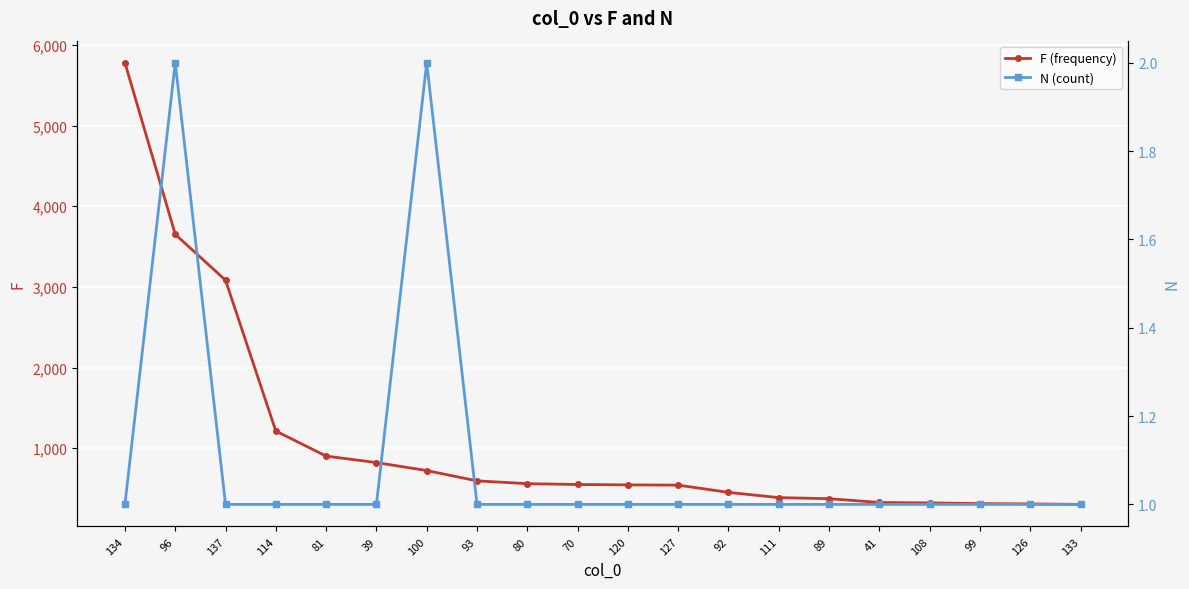

What is the total value across all series at 127?

542